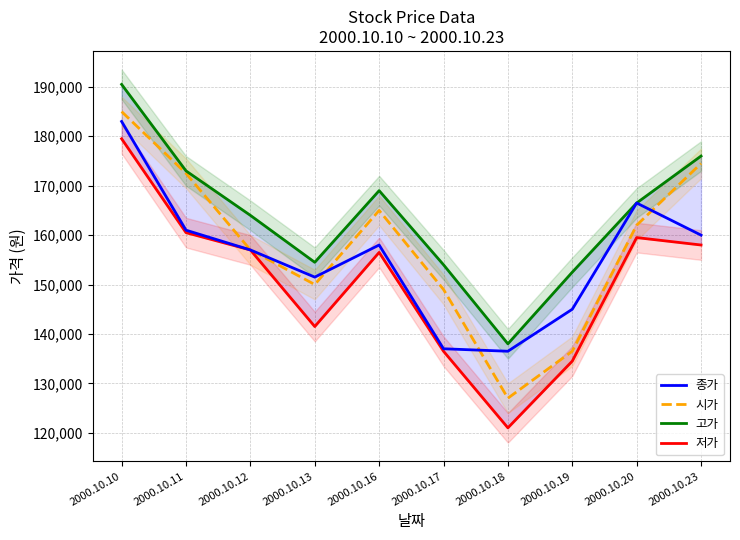

The 종가 series shows 157000 at 2000.10.12. True or false?

True